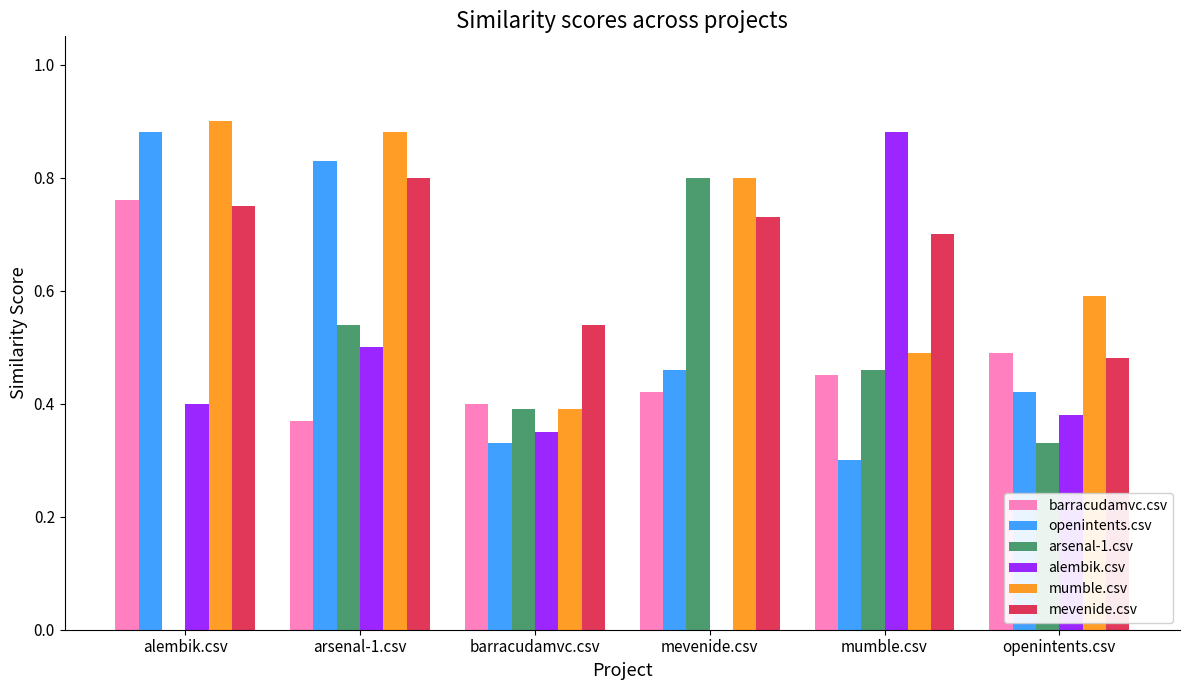

Does the chart contain stacked bars?

No